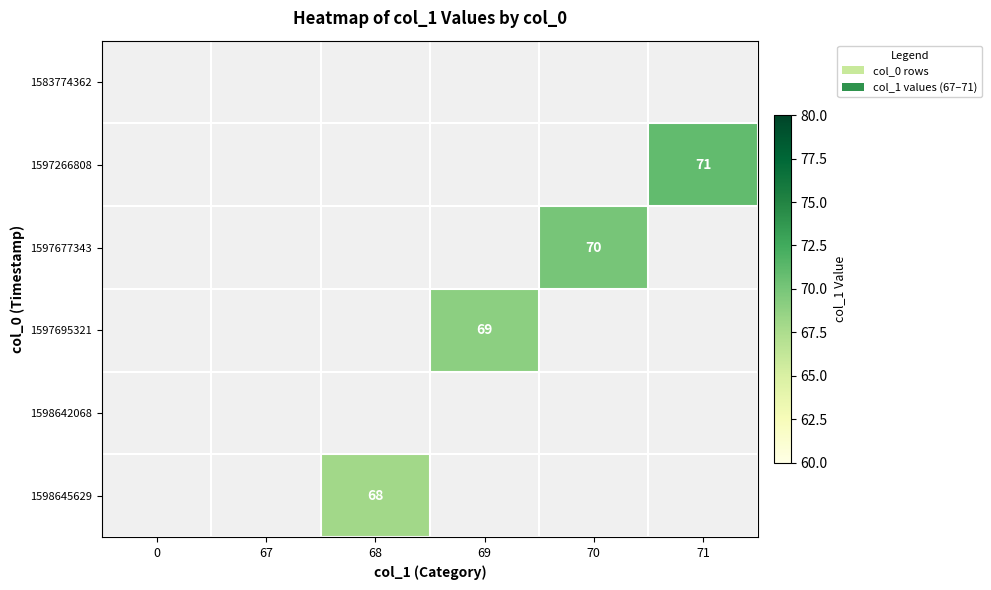

True or false: 1597266808 has a value of 94 at 71.

False